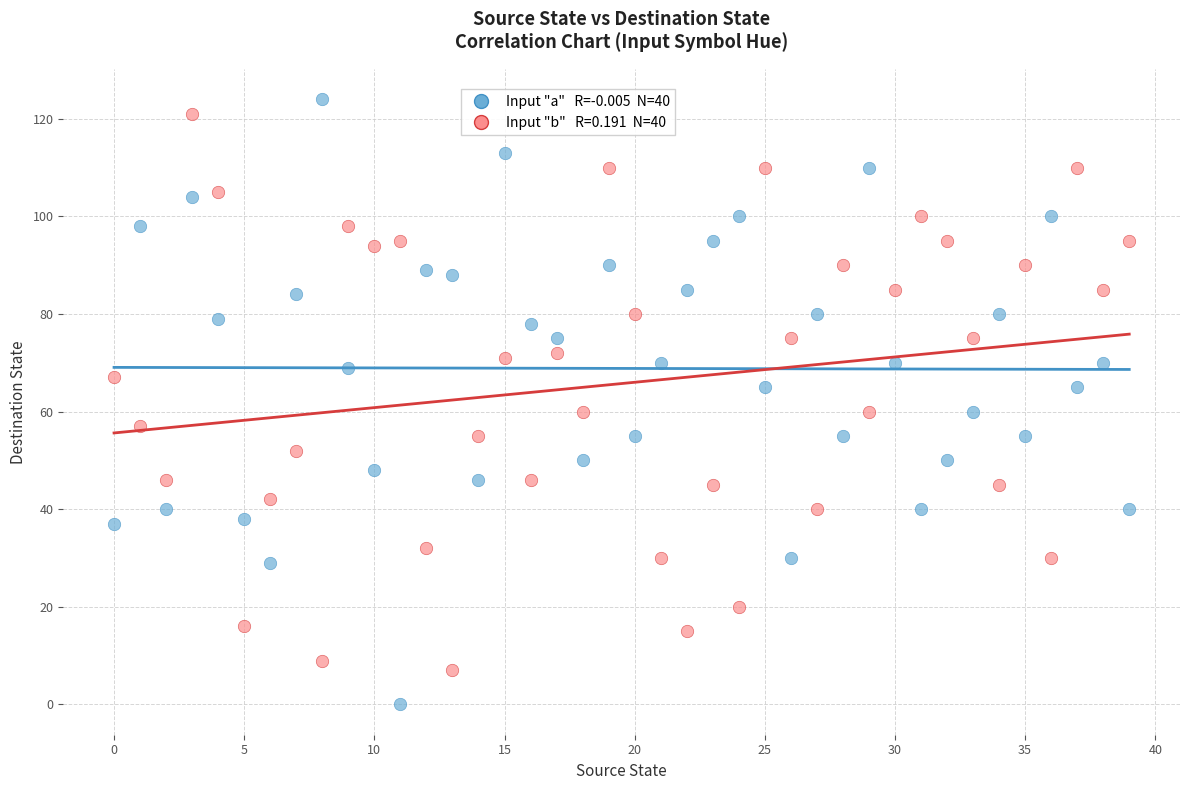

Across all data points, what is the range of Y values (max minus min)?

124